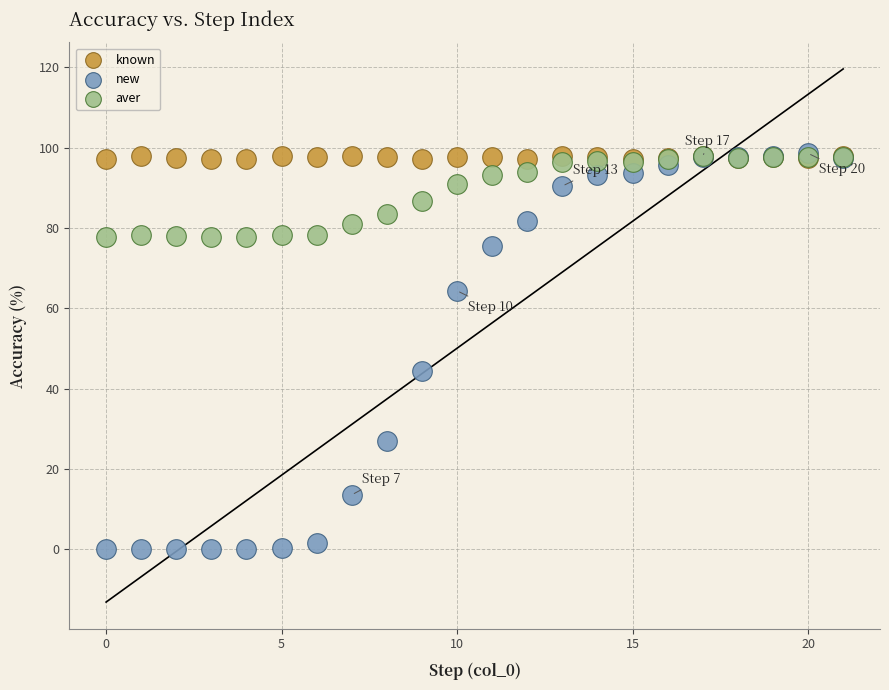

Across all series, what Y value is closest to 49?

44.4